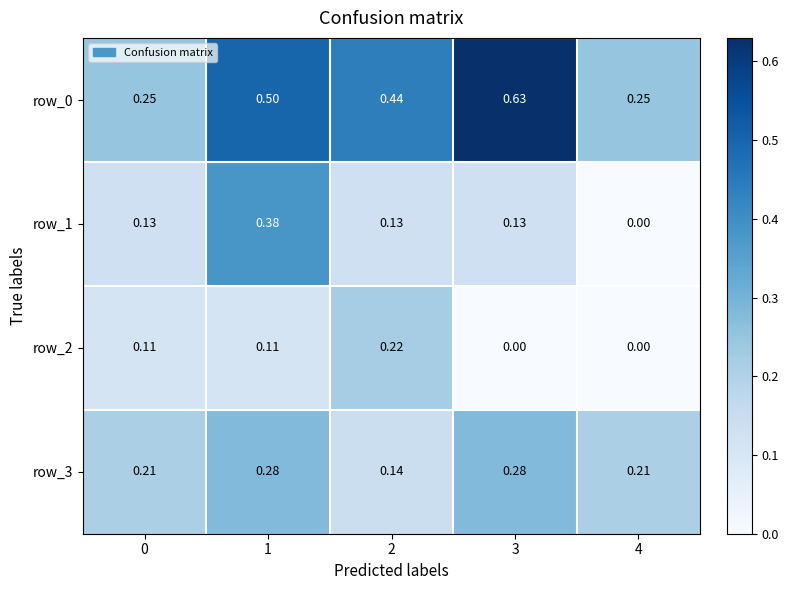

Is the value of row_2 at 3 greater than the value of row_3 at 1?

No